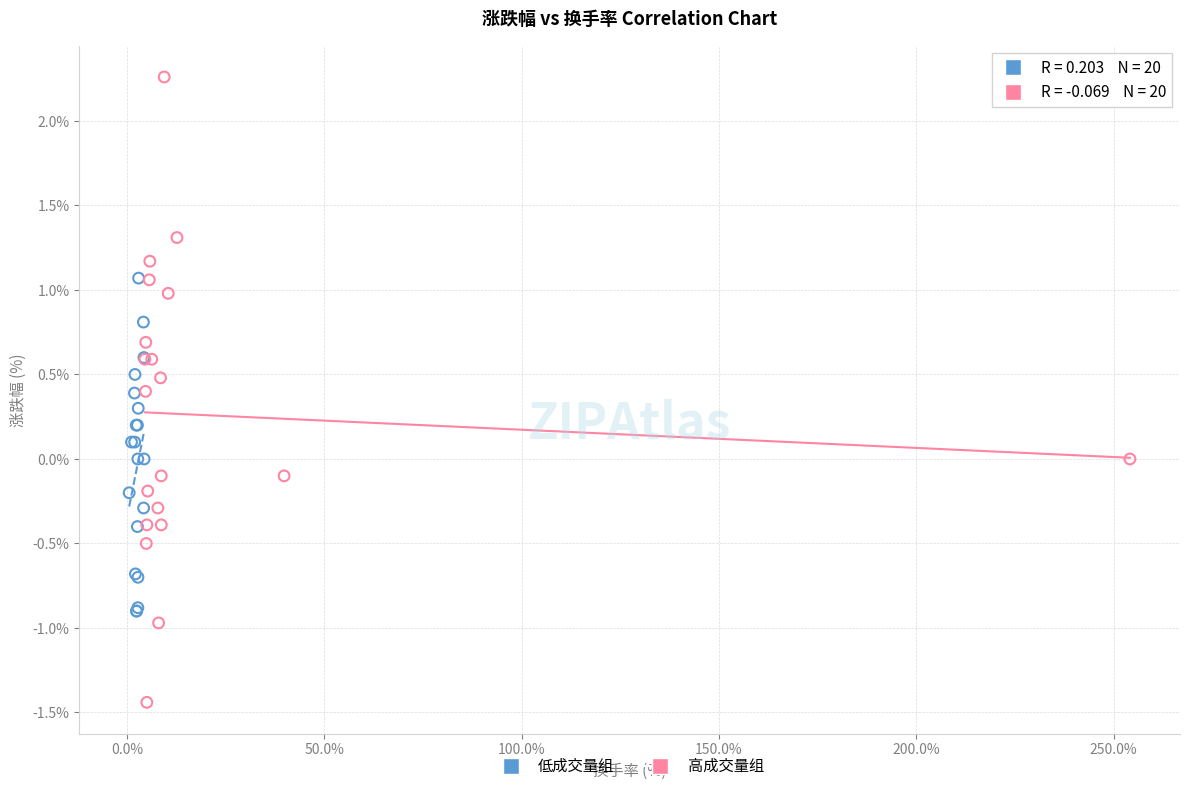

What are all the series names shown in the legend?

低成交量组, 高成交量组